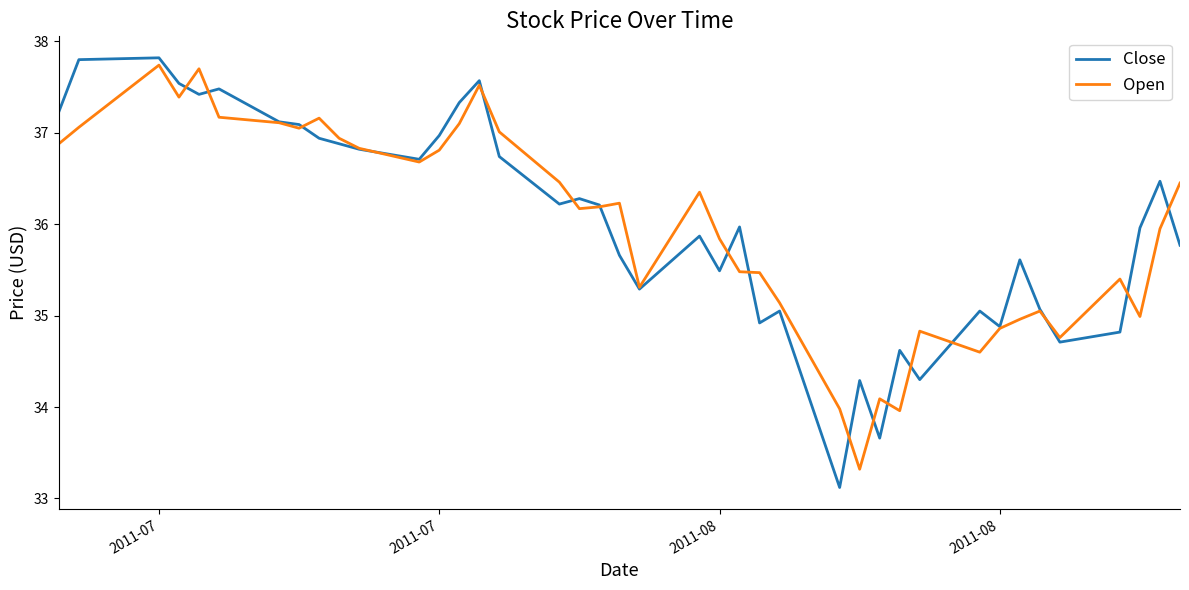

Which series has the widest spread of values?

Close